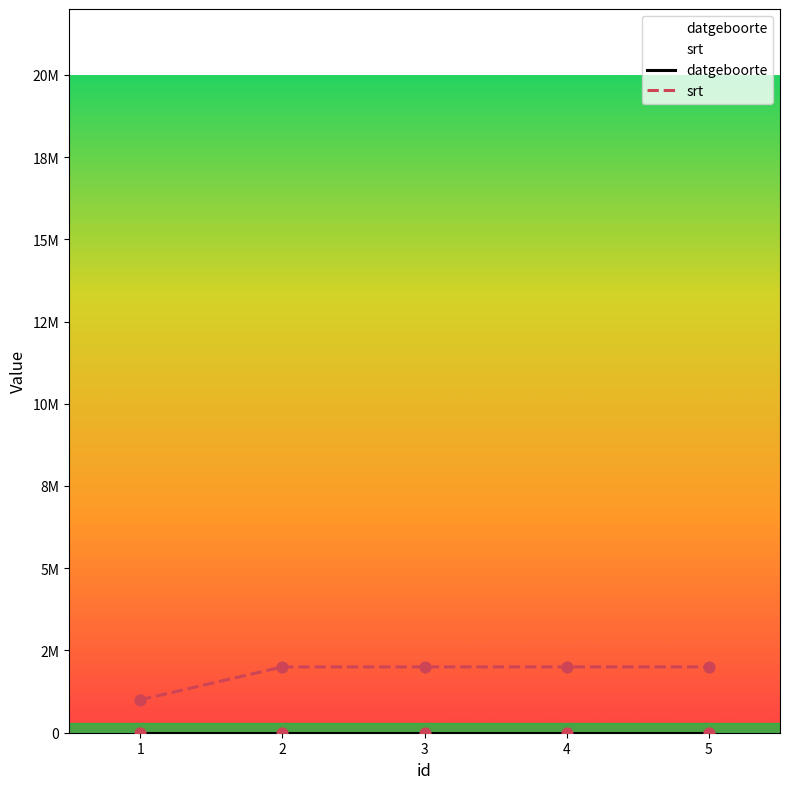

Is the value of datgeboorte at 1 greater than the value of srt at 5?

No